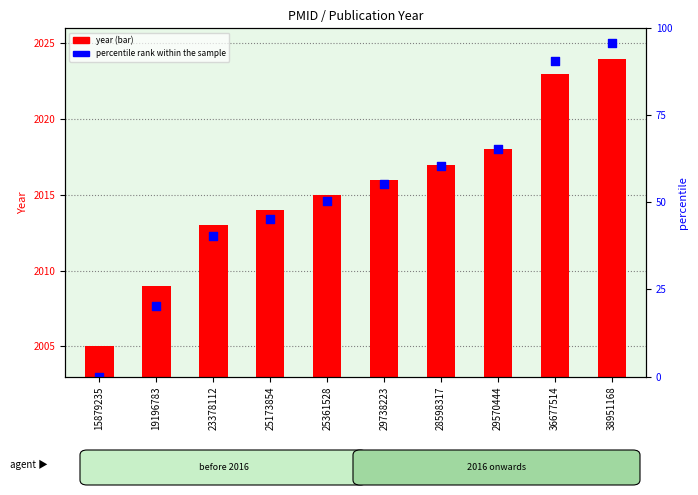

Which series contains the highest Y value?

percentile rank within the sample